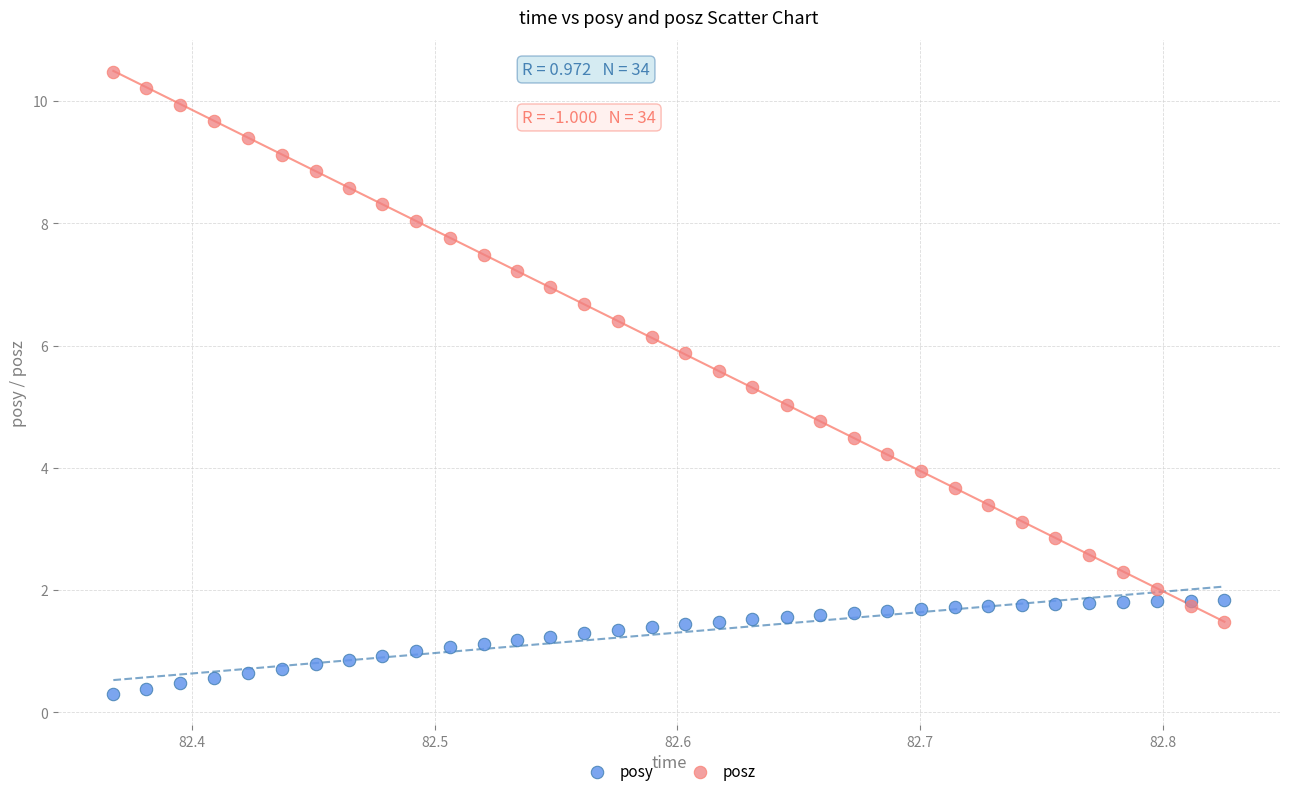

Which series contains the lowest Y value?

posy